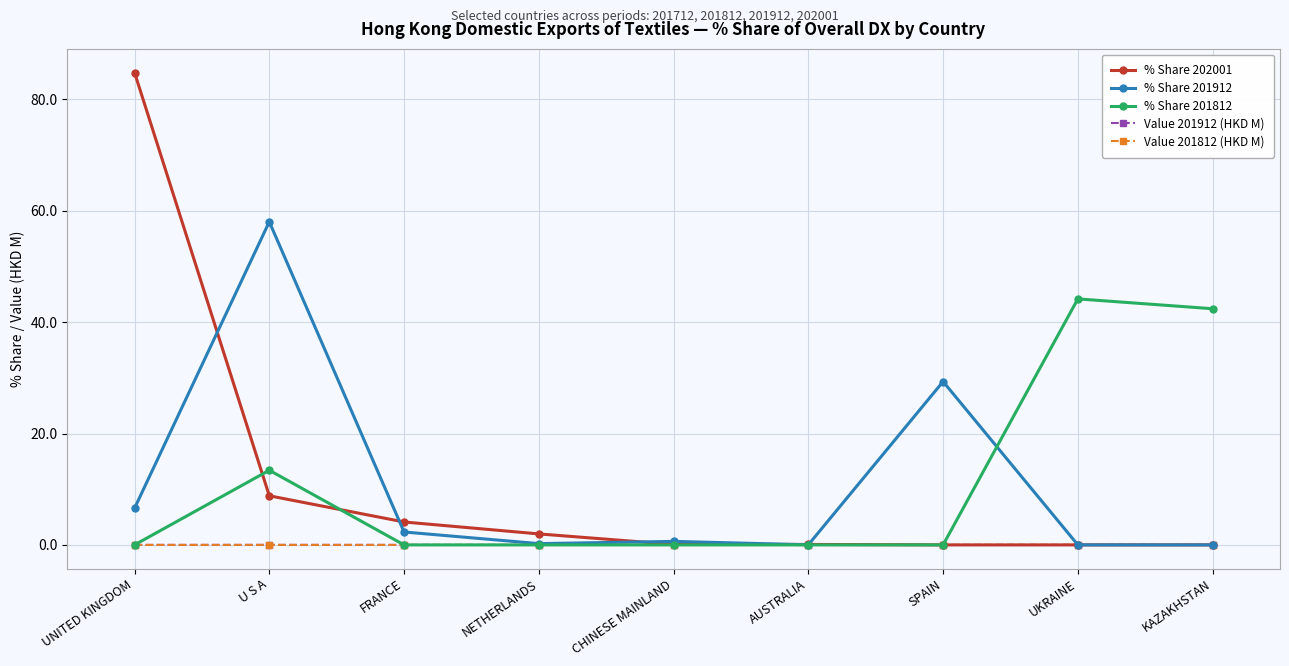

Which series has the widest spread of values?

% Share 202001